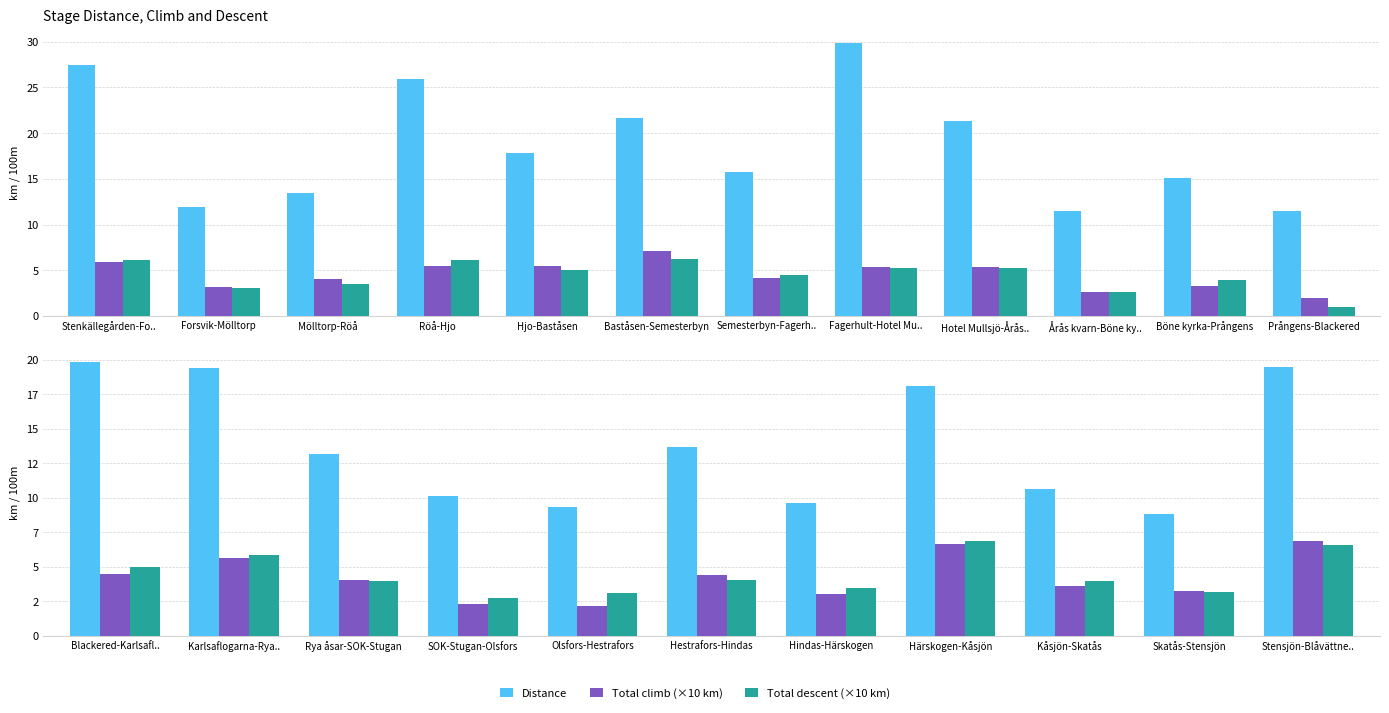

How many bars are there in each group?

3